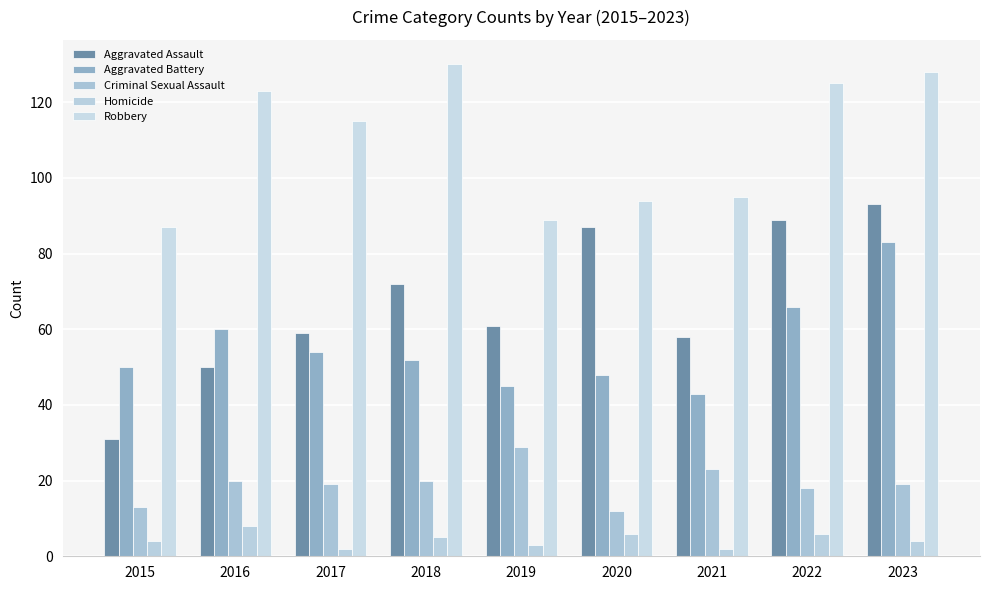

At which category is the sum across all series the highest?

2023